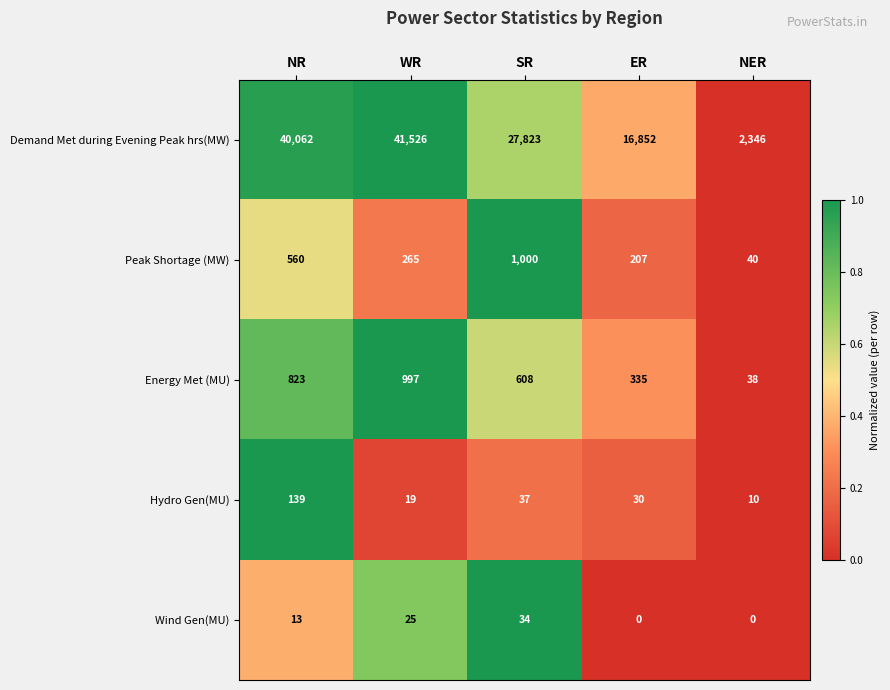

At NER, list the series in order from largest to smallest.

Demand Met during Evening Peak hrs(MW), Peak Shortage (MW), Energy Met (MU), Hydro Gen(MU), Wind Gen(MU)